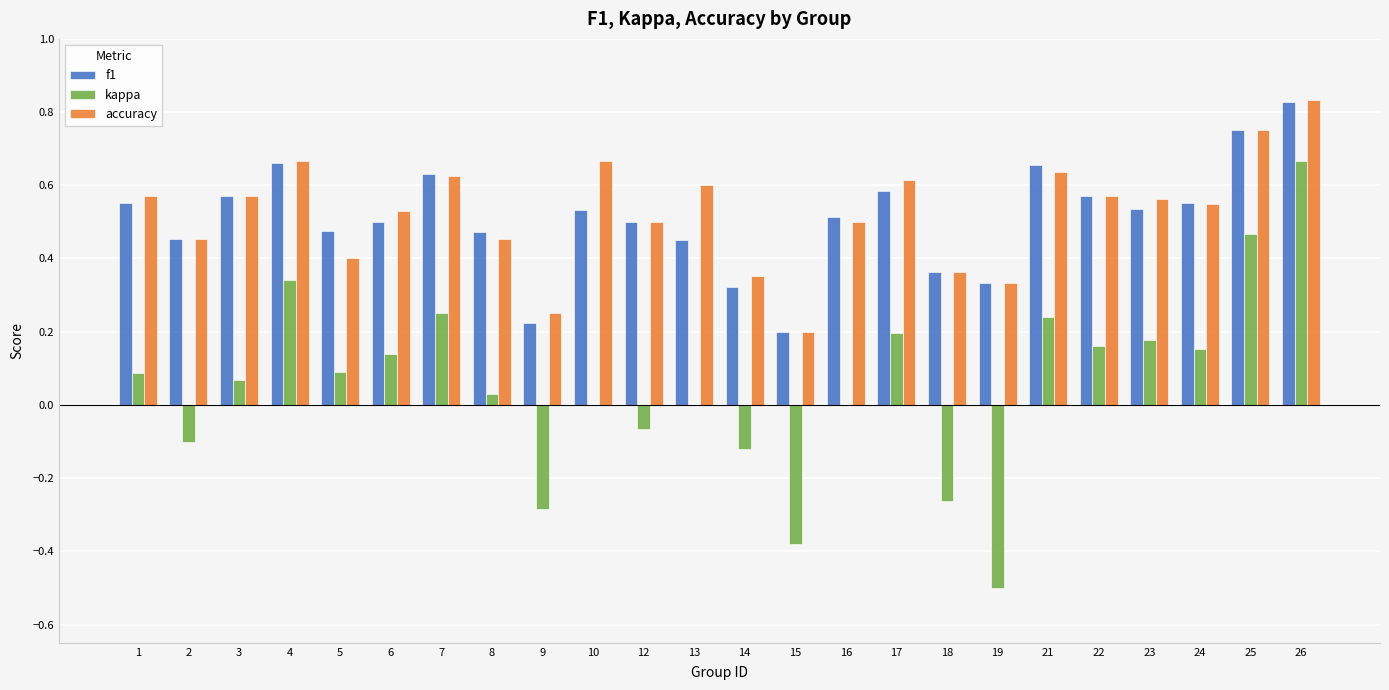

How many distinct data groups are displayed?

3